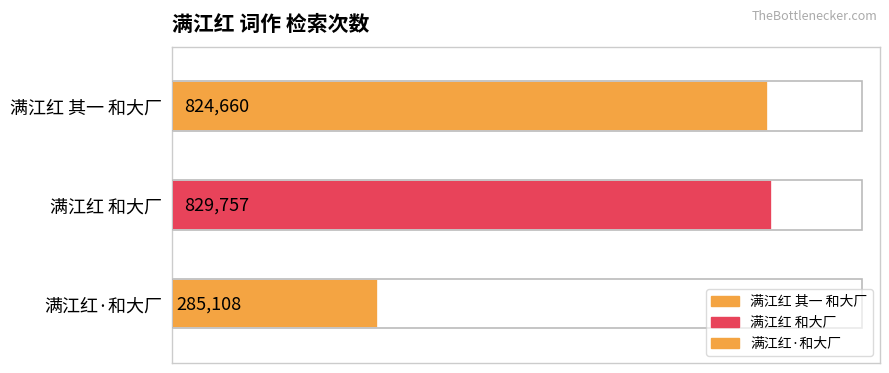

Between 满江红·和大厂，次文信国改王昭仪韵作 and 满江红 其一 和大厂，次文信国改王昭仪韵作, which is larger?

满江红 其一 和大厂，次文信国改王昭仪韵作